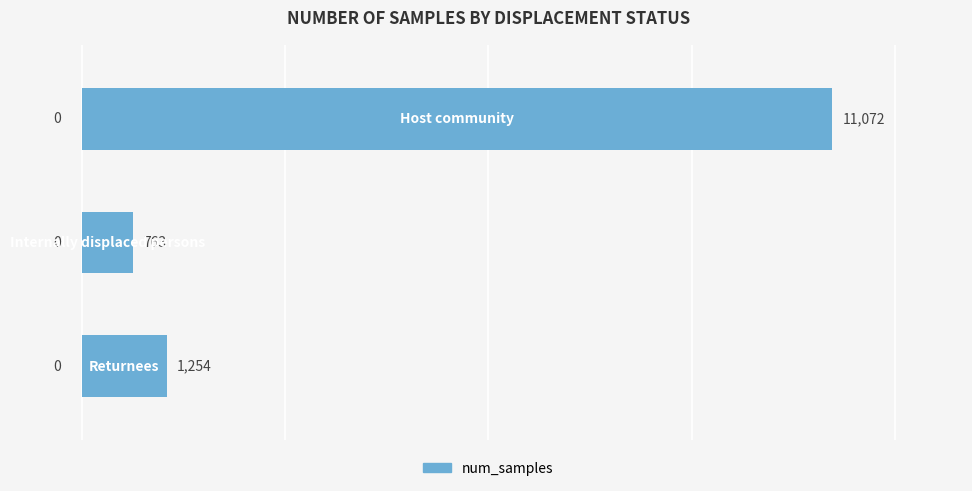

What is the value of the 3rd bar from the top?

1254